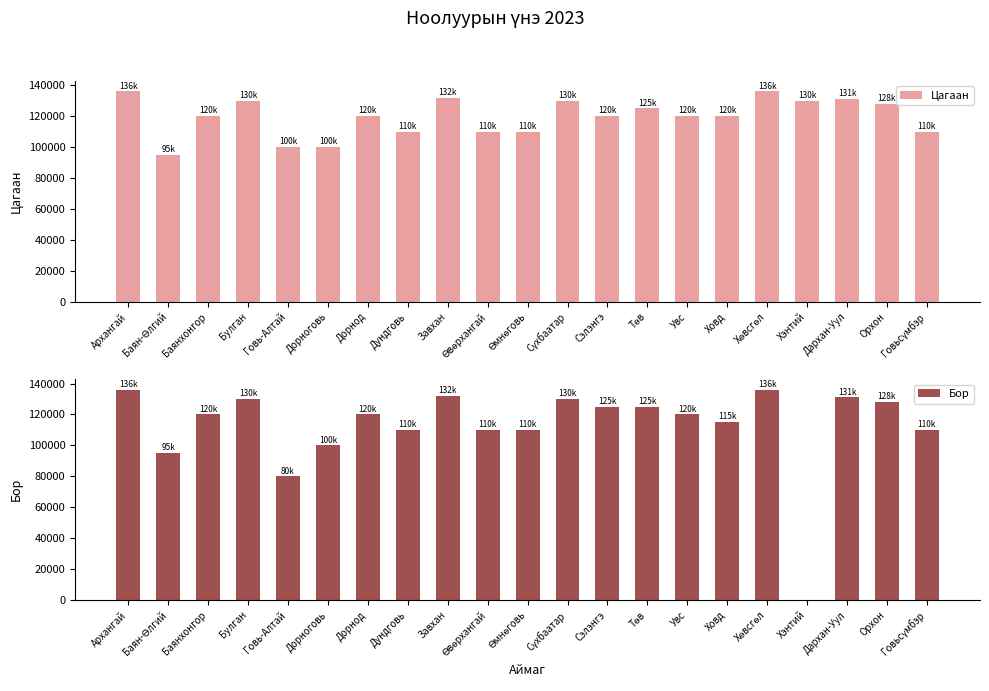

Is it true that Цагаан equals 81013 at Төв?

False